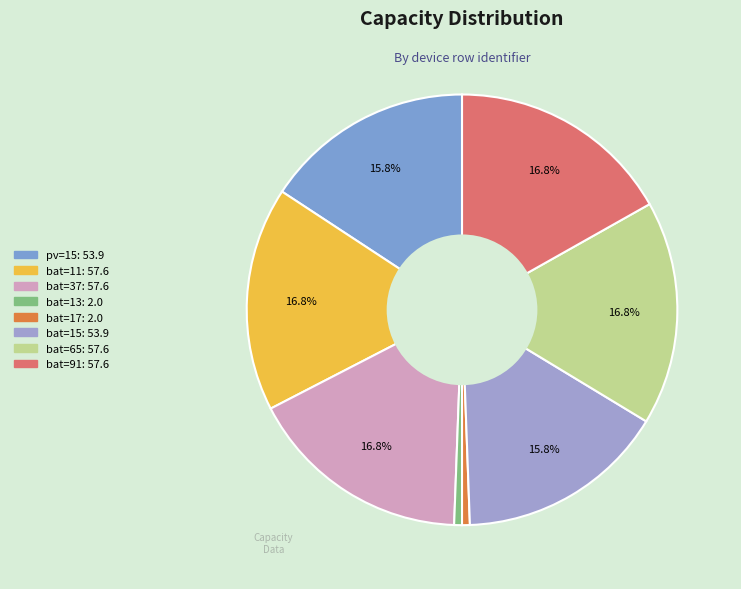

Is it true that pv=15 is 22% of the pie?

False